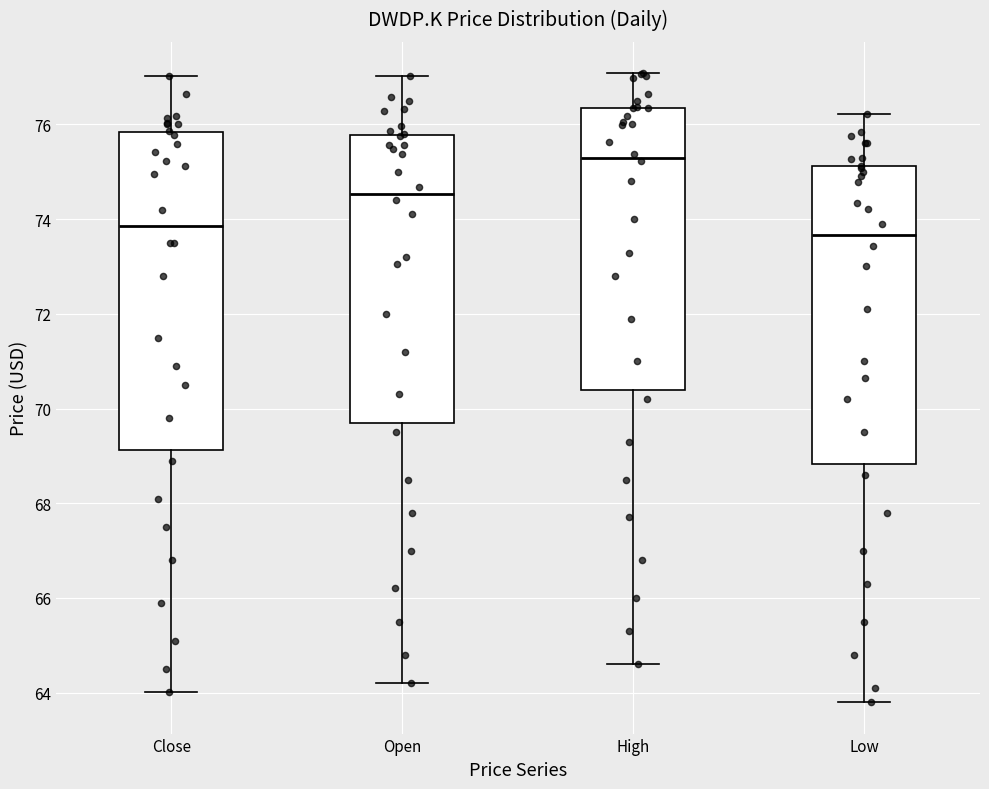

Which box has the highest median line?

High